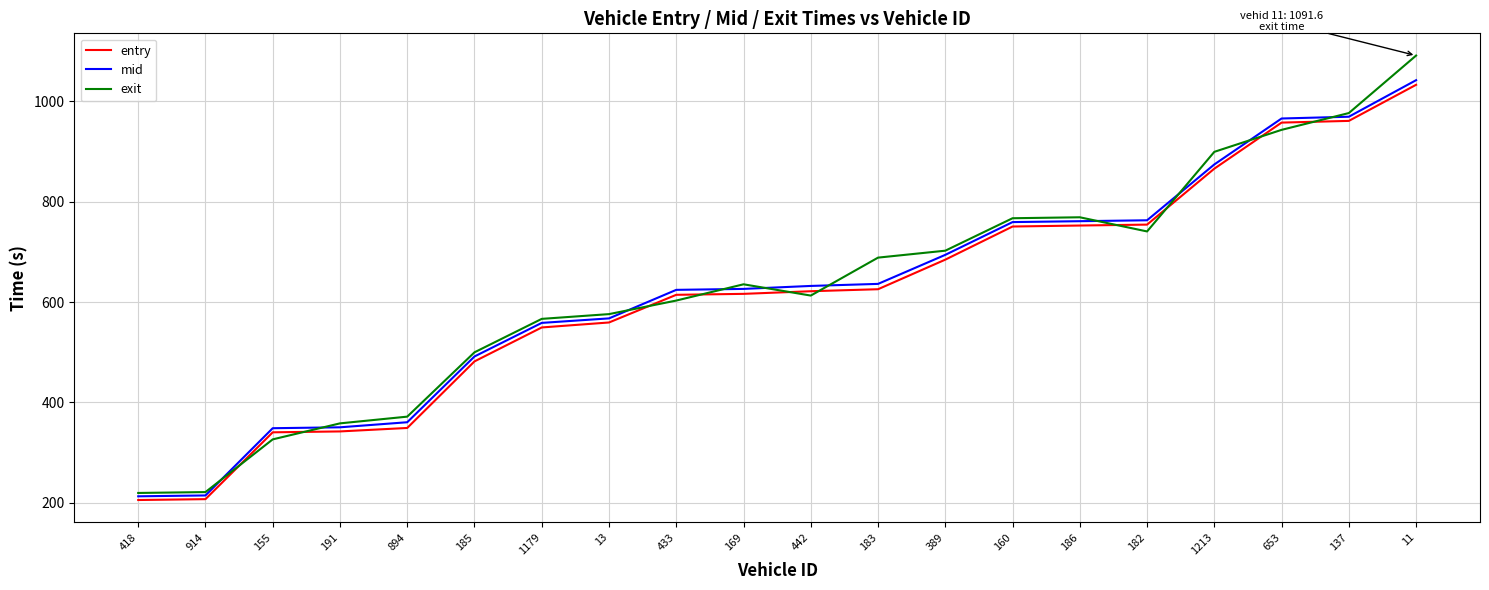

Is the value of exit at 418 greater than the value of entry at 160?

No